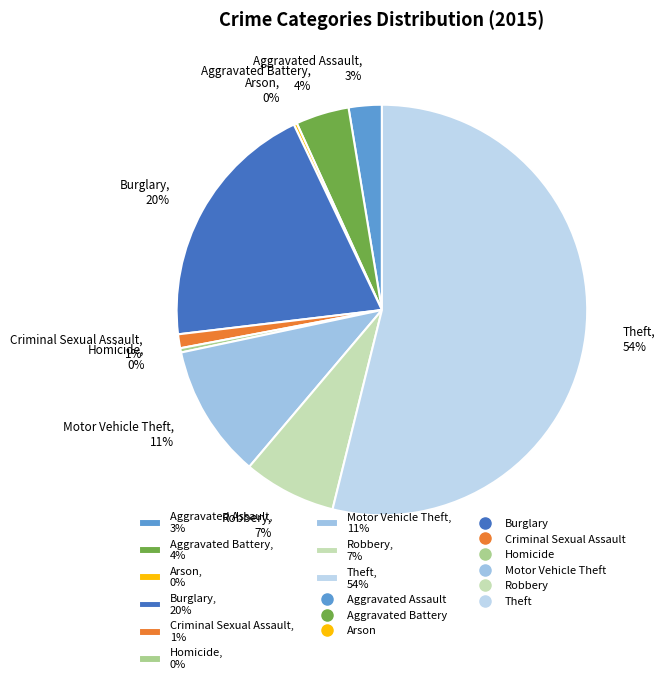

Between Robbery, 7% and Motor Vehicle Theft, 11%, which is larger?

Motor Vehicle Theft, 11%